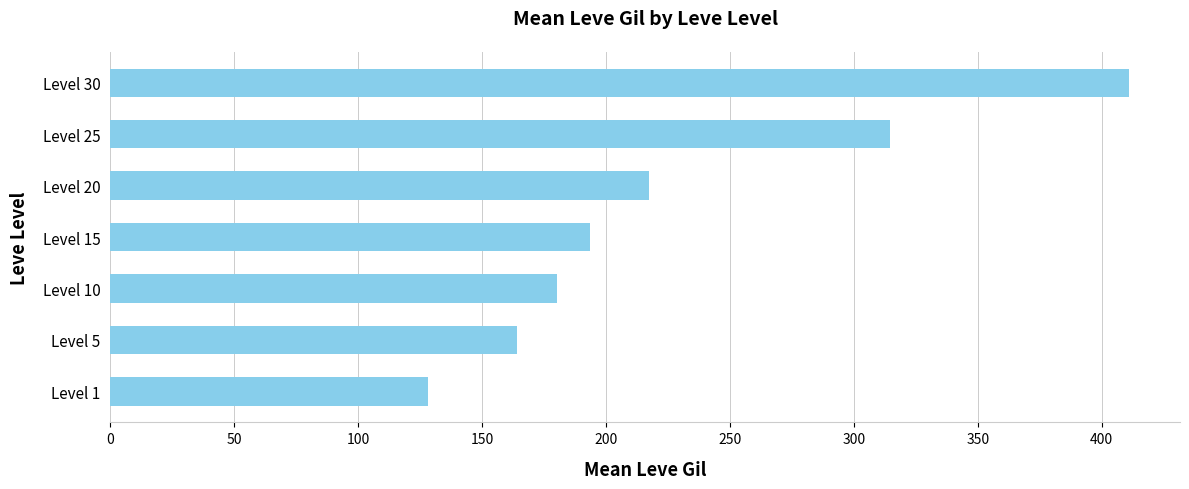

Reading top to bottom, what are all the values shown in this chart?

Level 30=411.0	Level 25=314.4	Level 20=217.5	Level 15=193.5	Level 10=180.3	Level 5=164.0	Level 1=128.0